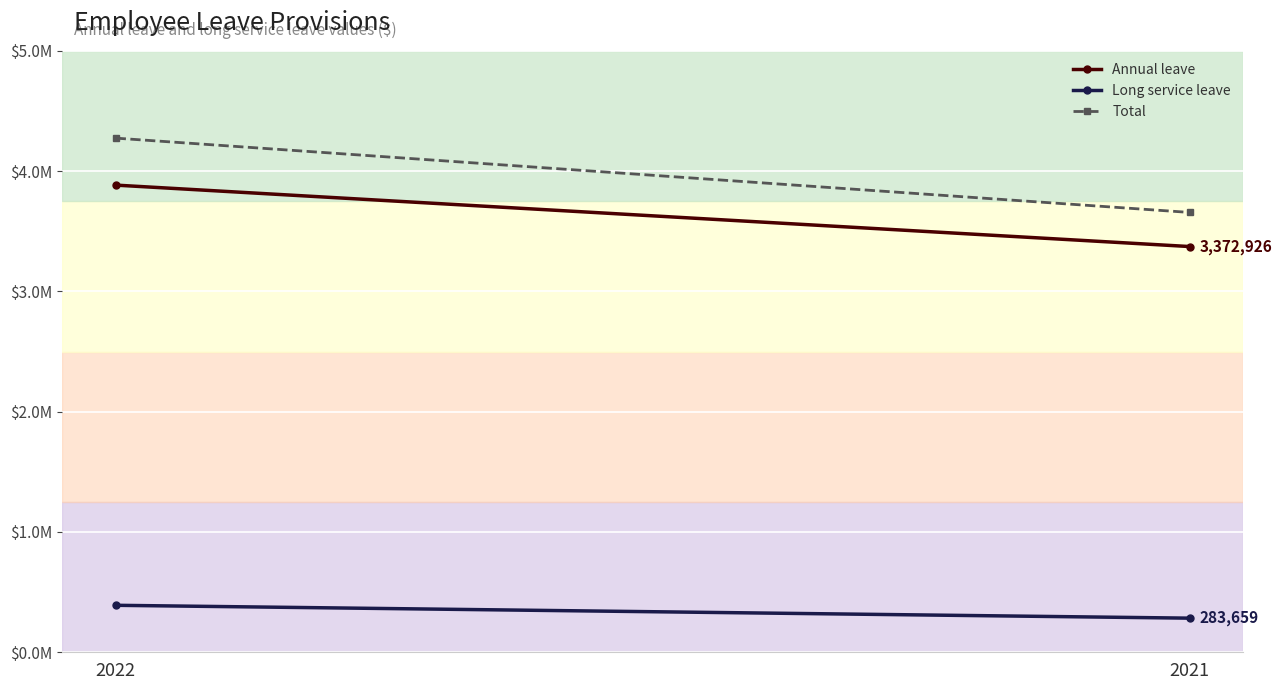

Reading left to right, extract all data points from this chart.

Annual leave: 2022=3883702	2021=3372926
Long service leave: 2022=390624	2021=283659
Total: 2022=4274326	2021=3656585